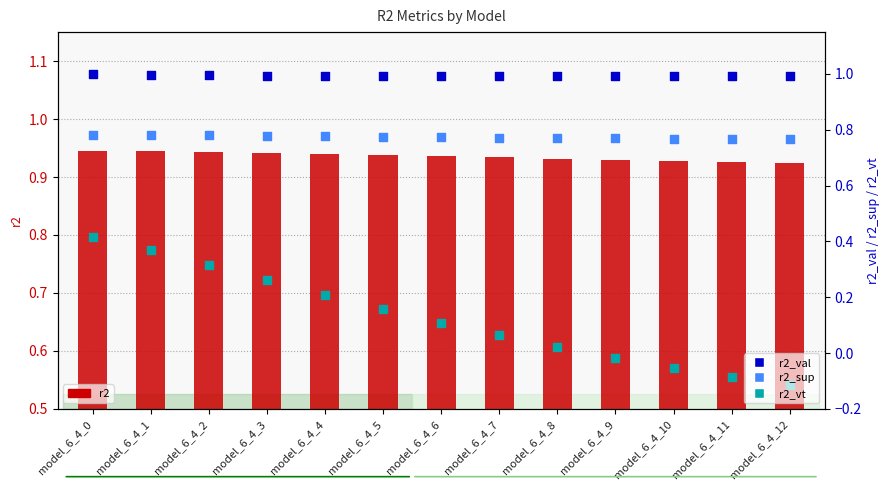

Which series has the largest Y range (max minus min)?

r2_vt